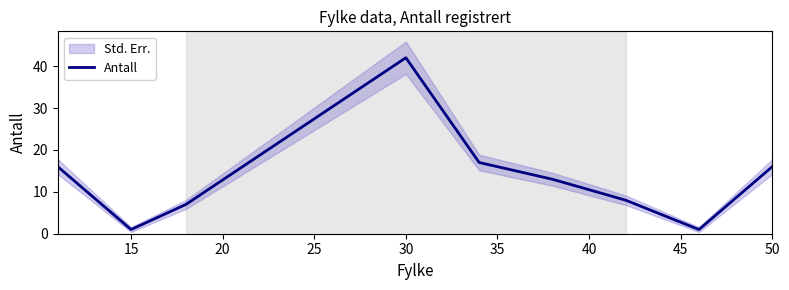

How many data points are less than 13?

4